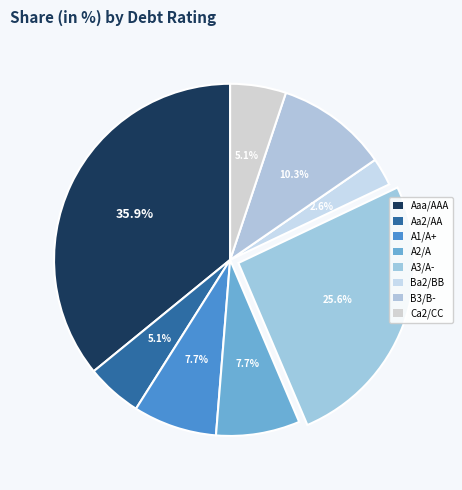

How many slices are in this pie chart?

8